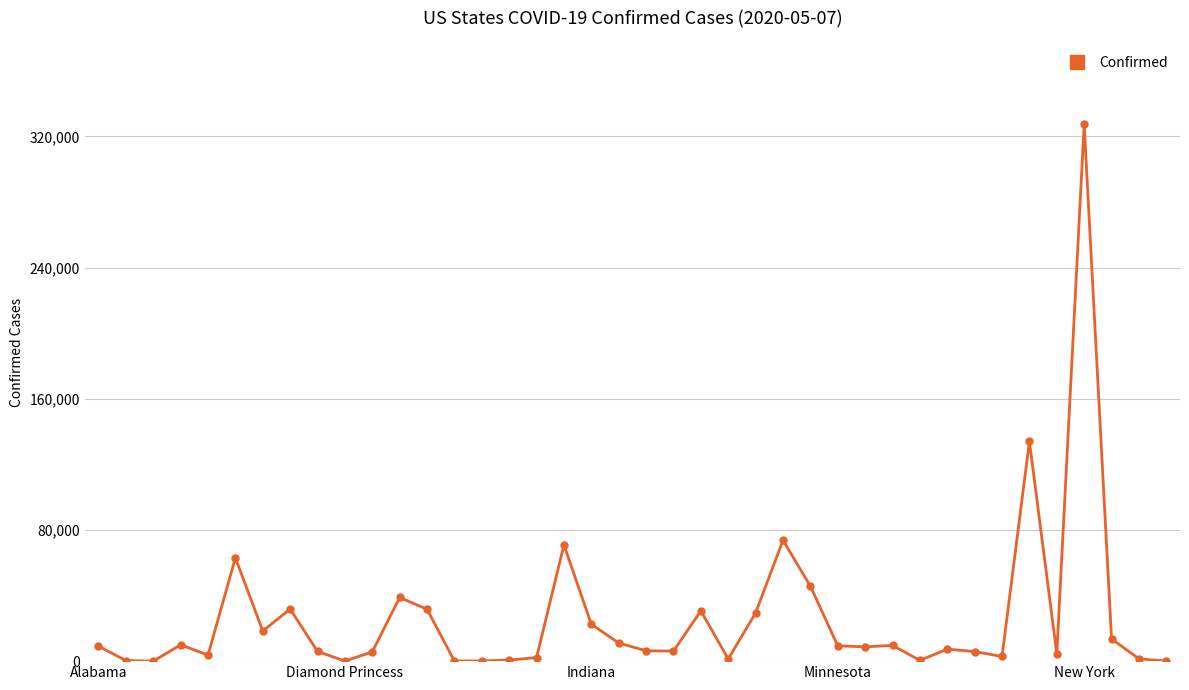

What is the sum of all values?

1044293